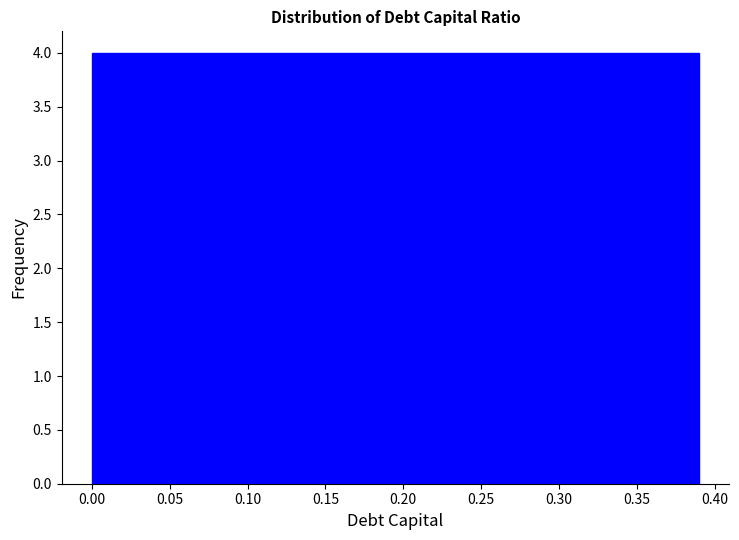

Reading left to right, transcribe this chart: for each bar, give the range it covers on the x-axis and its height. Neither the bar edges nor the heights are printed on the chart, so give them approximately, as read against the axes.

0.000 to 0.039: 4
0.039 to 0.078: 4
0.078 to 0.117: 4
0.117 to 0.156: 4
0.156 to 0.195: 4
0.195 to 0.234: 4
0.234 to 0.273: 4
0.273 to 0.312: 4
0.312 to 0.351: 4
0.351 to 0.390: 4